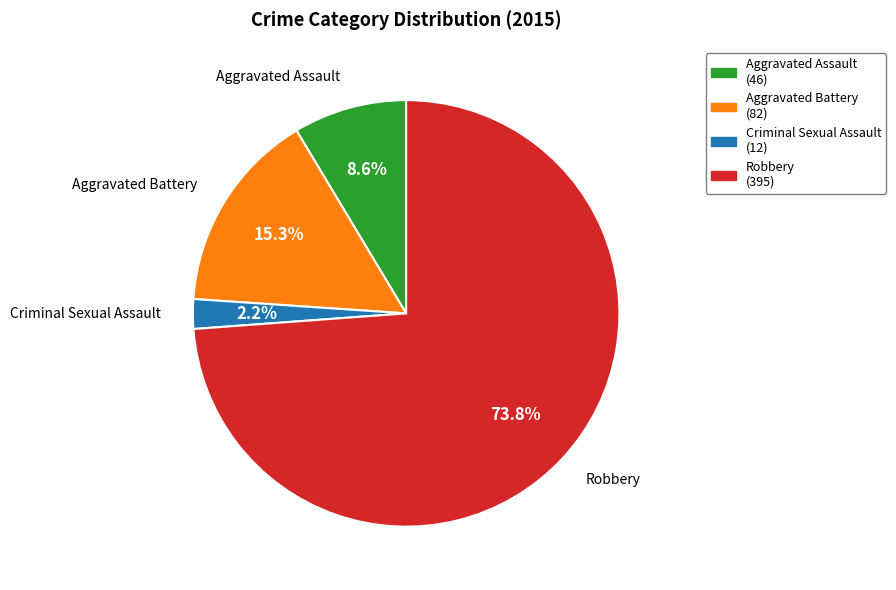

How many slices are in this pie chart?

4